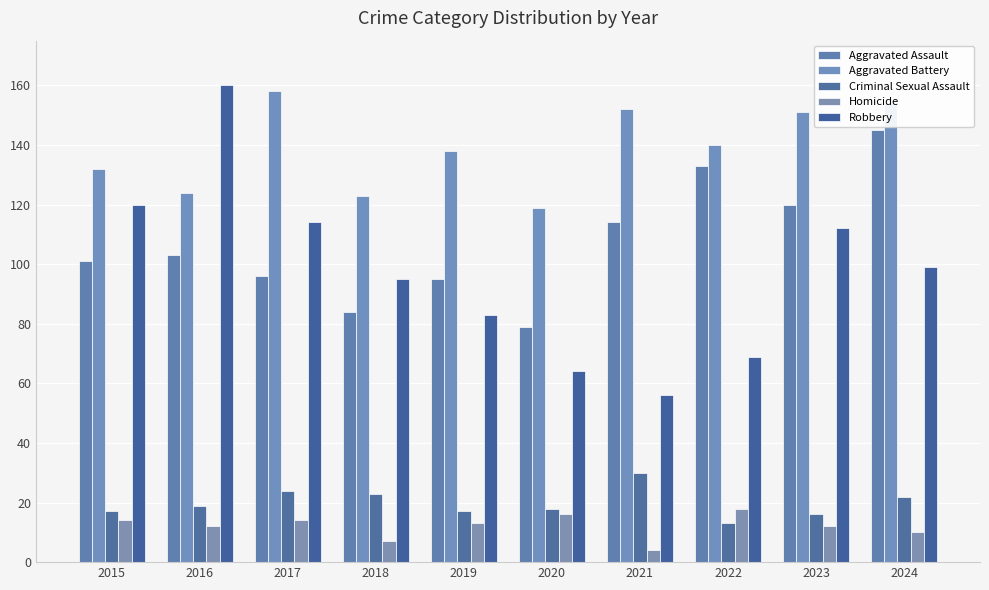

At which label does Homicide reach its peak?

2022